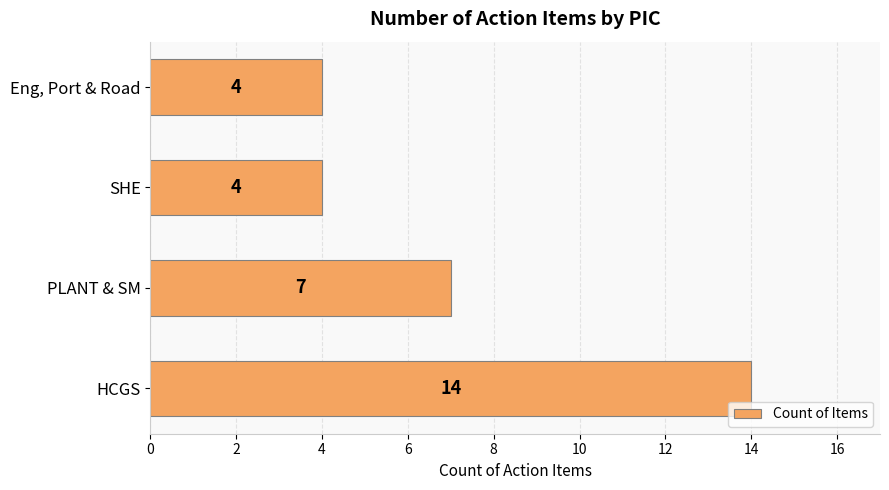

What is the sum of all values?

29